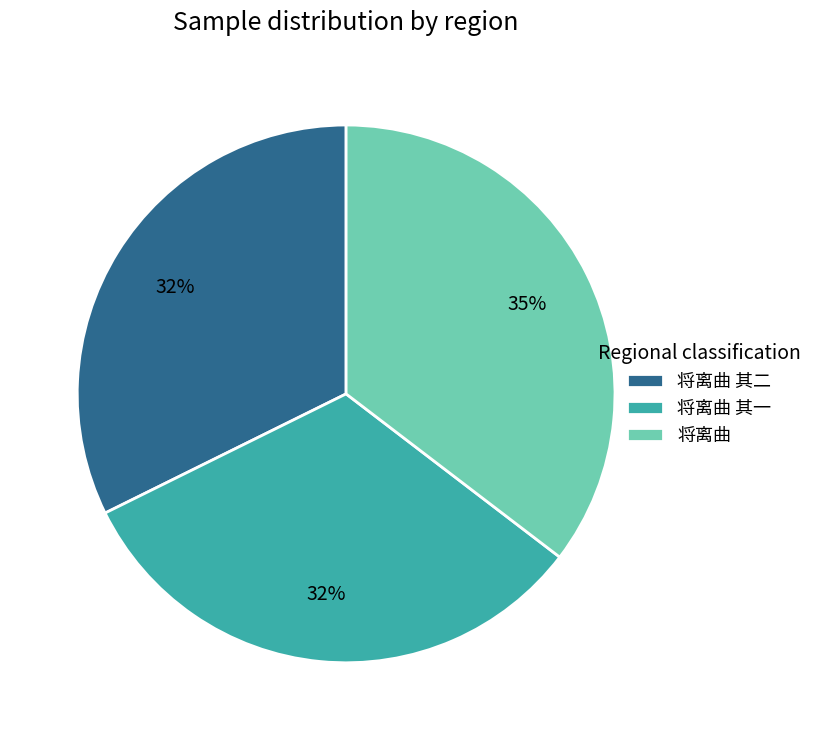

What percentage is the 将离曲 其二 slice, to the nearest percent?

32%